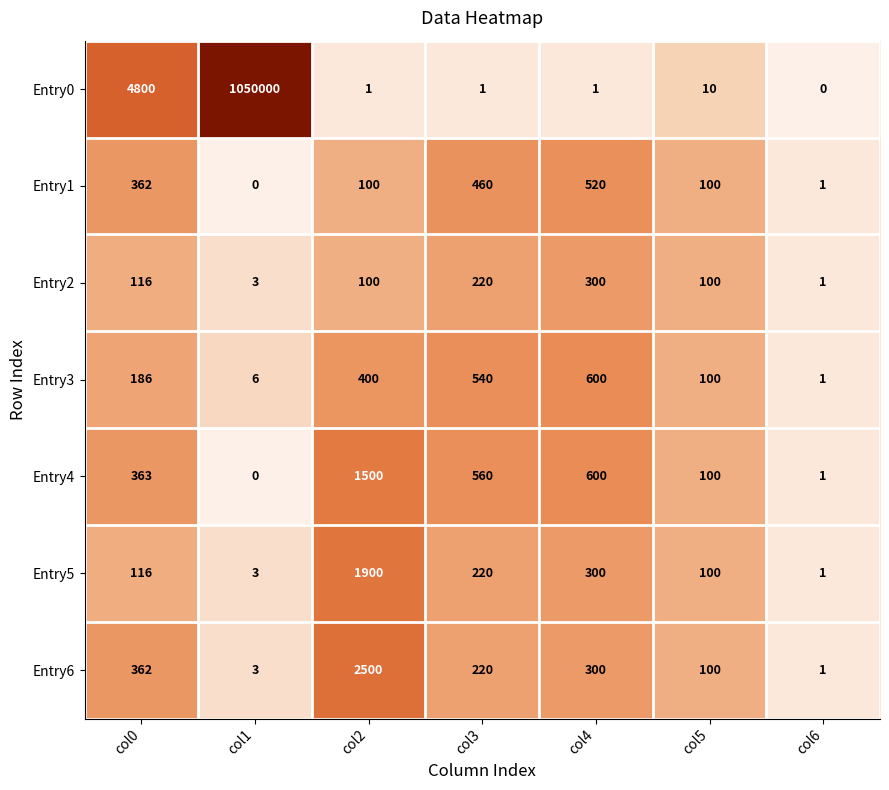

List the series in order of their peak value, highest first.

Entry0, Entry6, Entry5, Entry4, Entry3, Entry1, Entry2